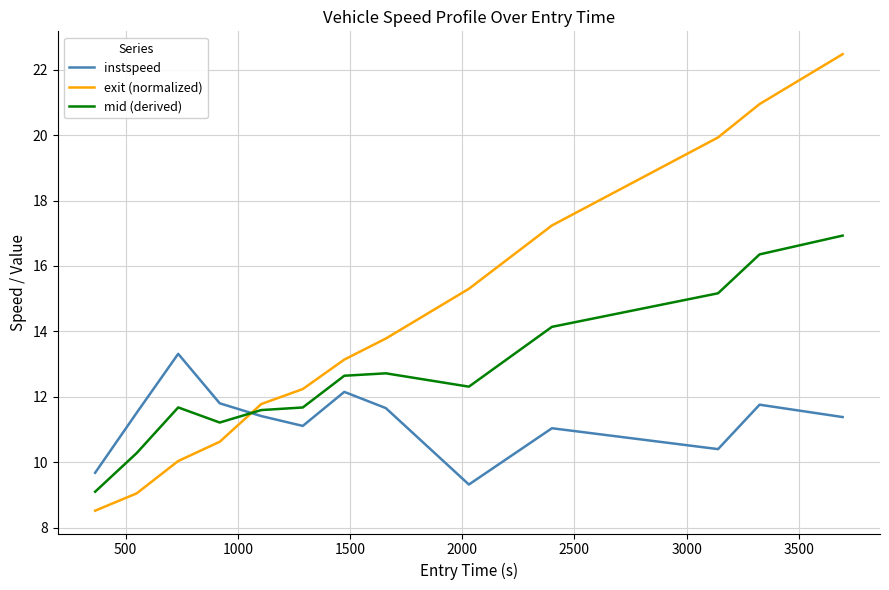

True or false: exit (normalized) and mid (derived) intersect in this chart.

True